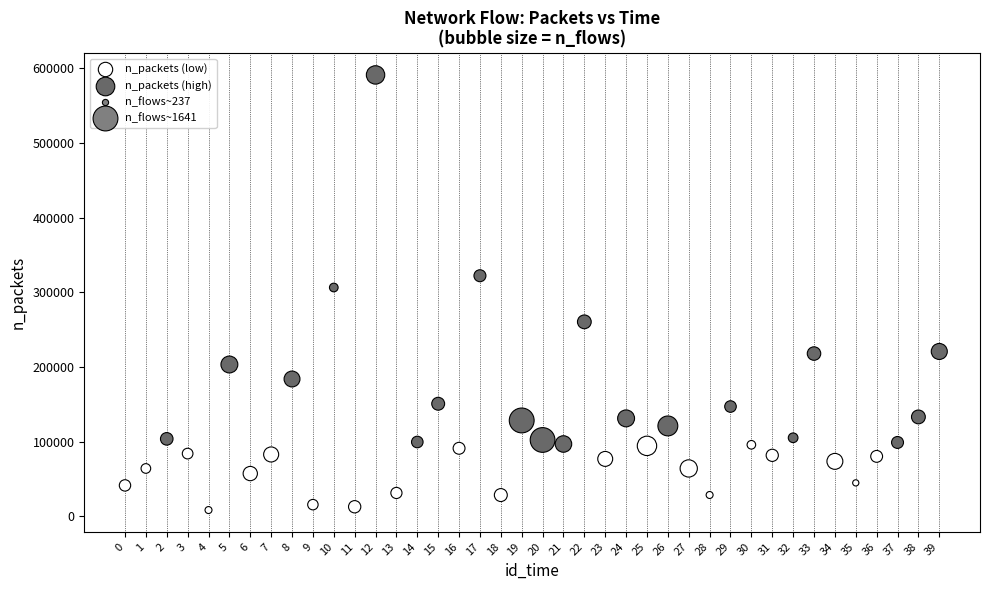

Which series contains the highest Y value?

n_packets (high)